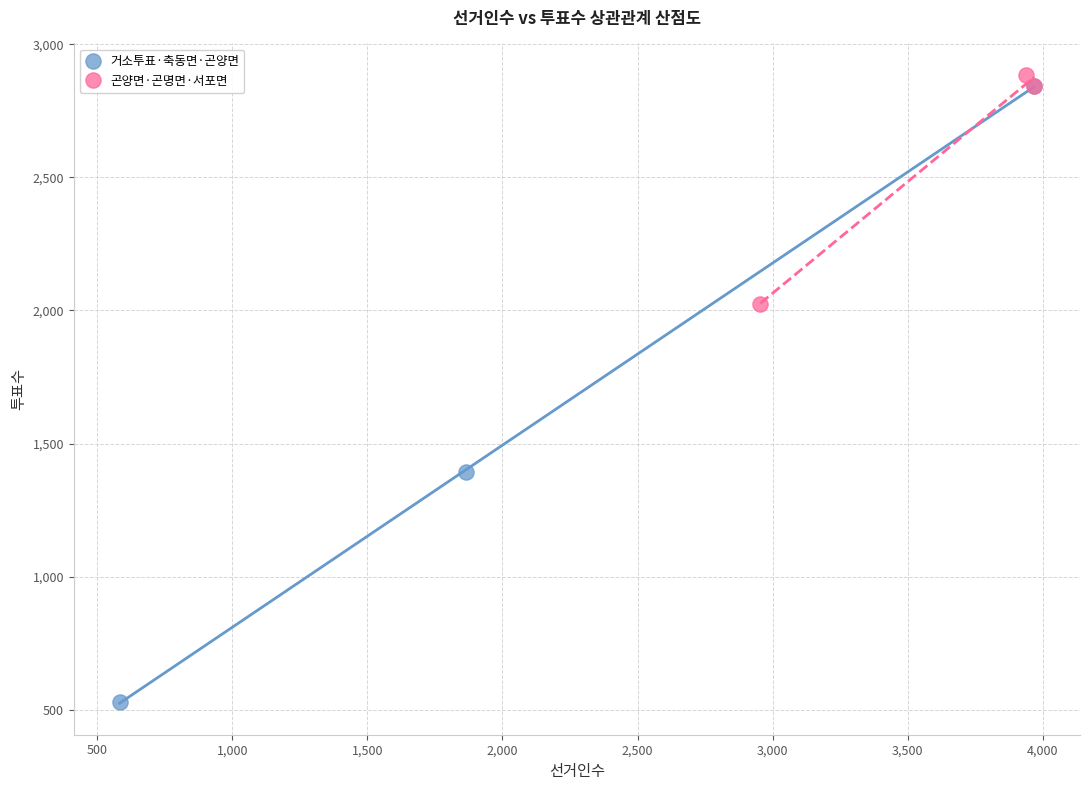

Which series reaches the minimum Y coordinate?

거소투표·축동면·곤양면